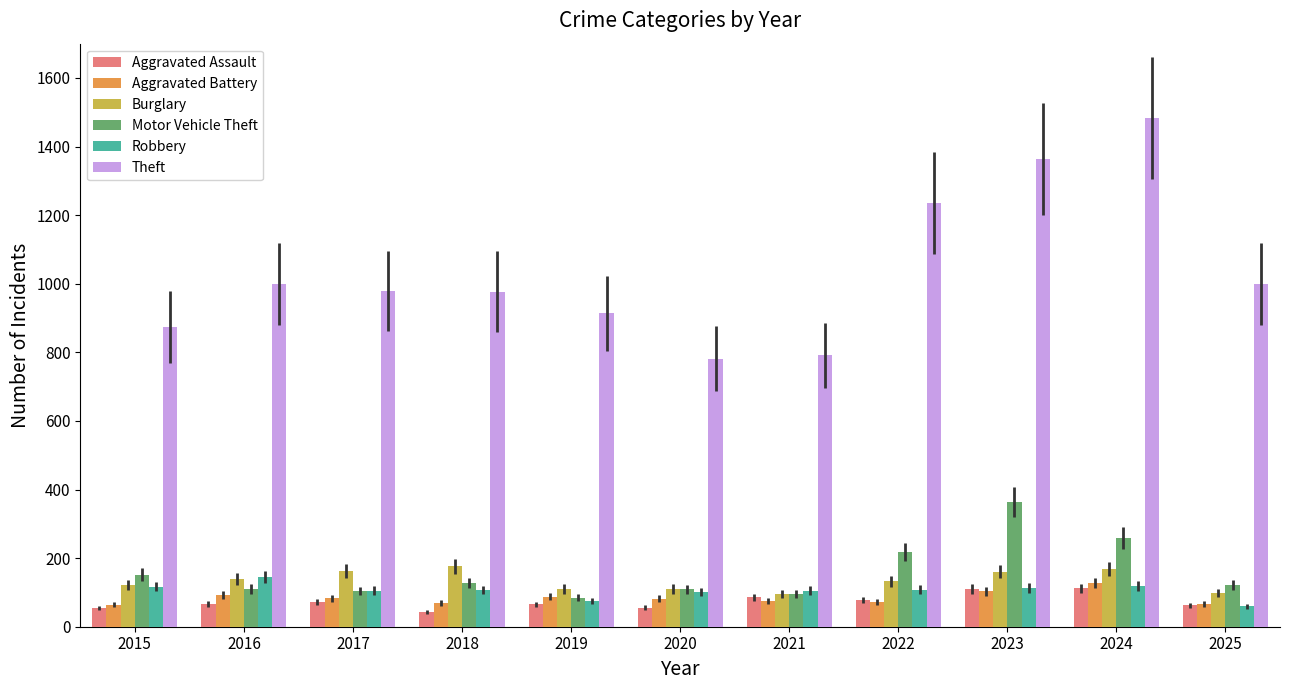

The value of Robbery at 2021 is 168. True or false?

False